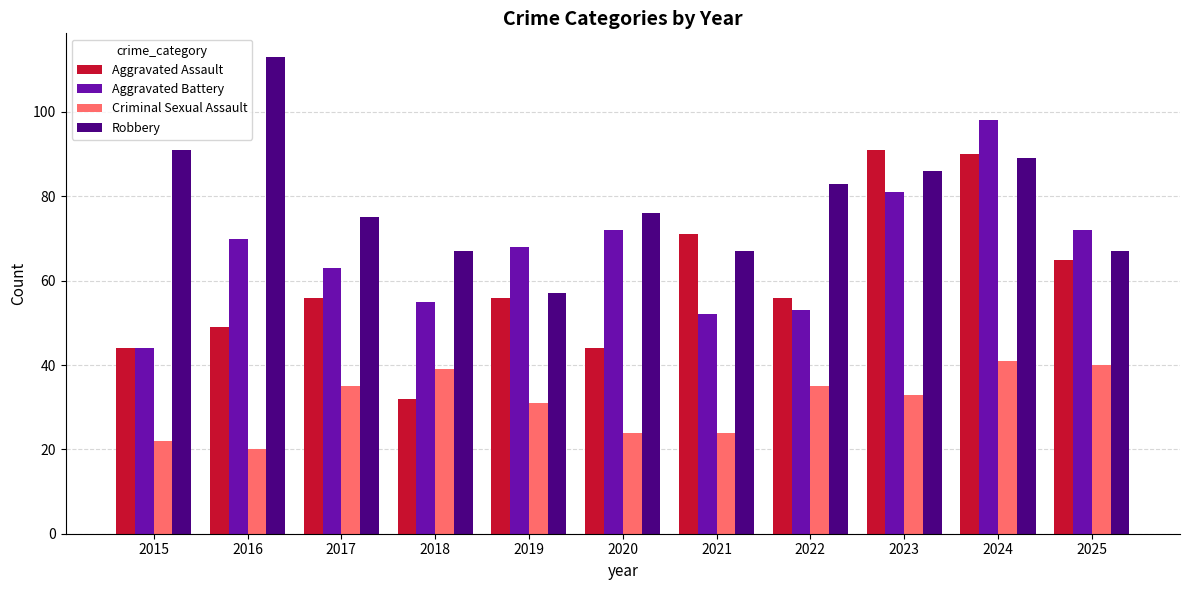

The value of Aggravated Battery at 2021 is 15. True or false?

False